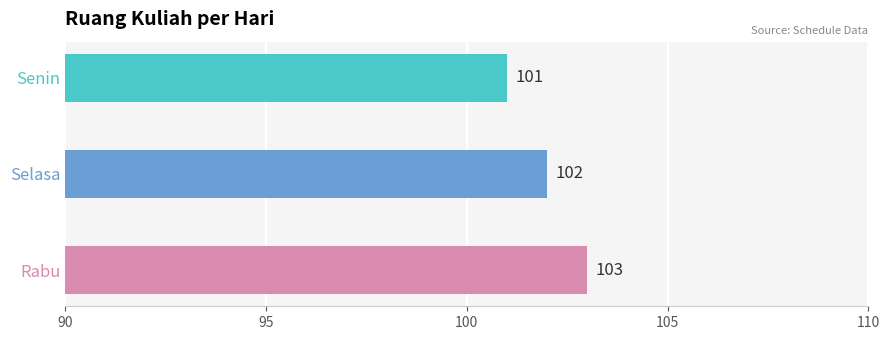

Count the number of values greater than 102.

1